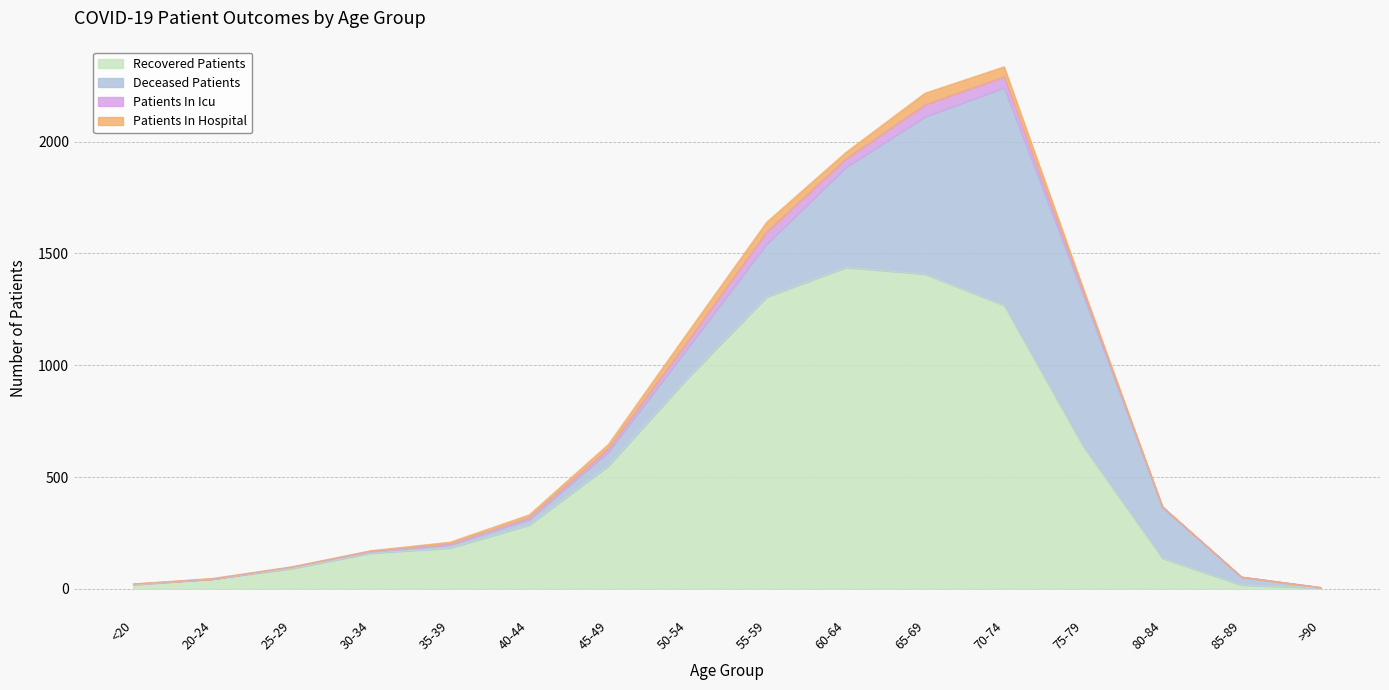

What value does the patients_in_hospital series have at 40-44?

13